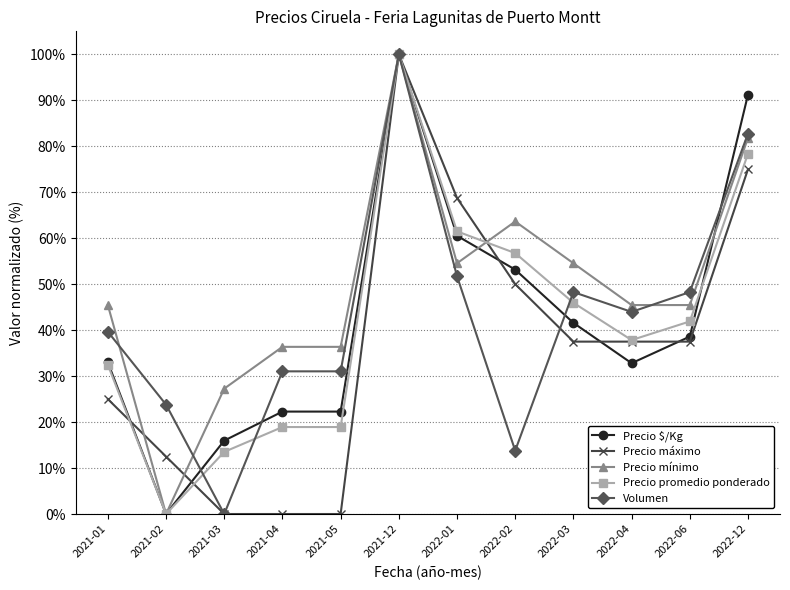

True or false: Precio mínimo has more than 1 interior local peaks.

True